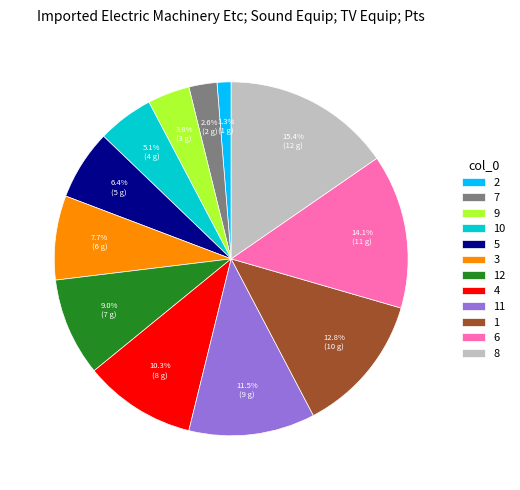

Count the number of slices in the pie.

12